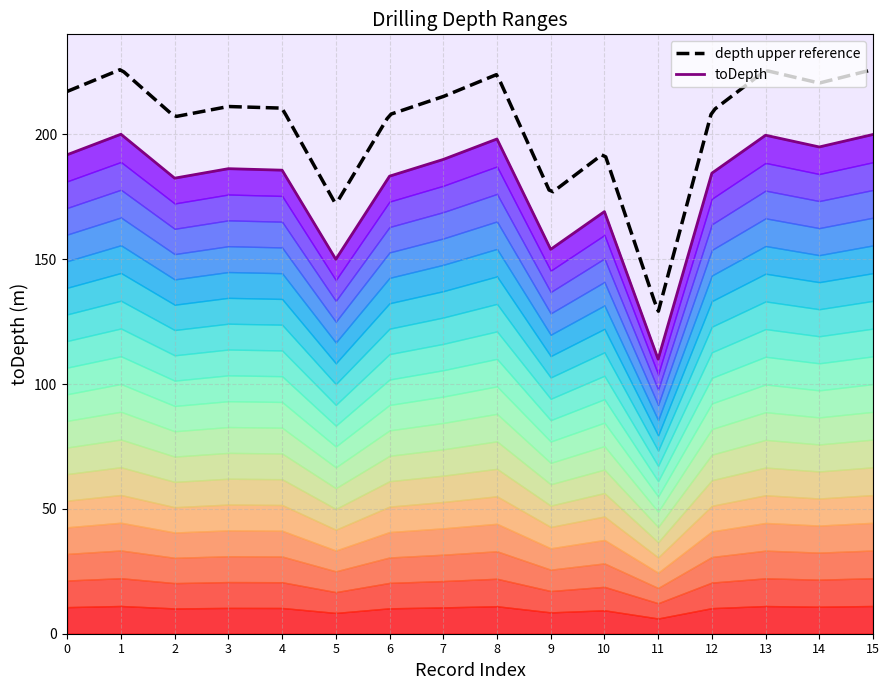

Does the chart have visible grid lines?

Yes